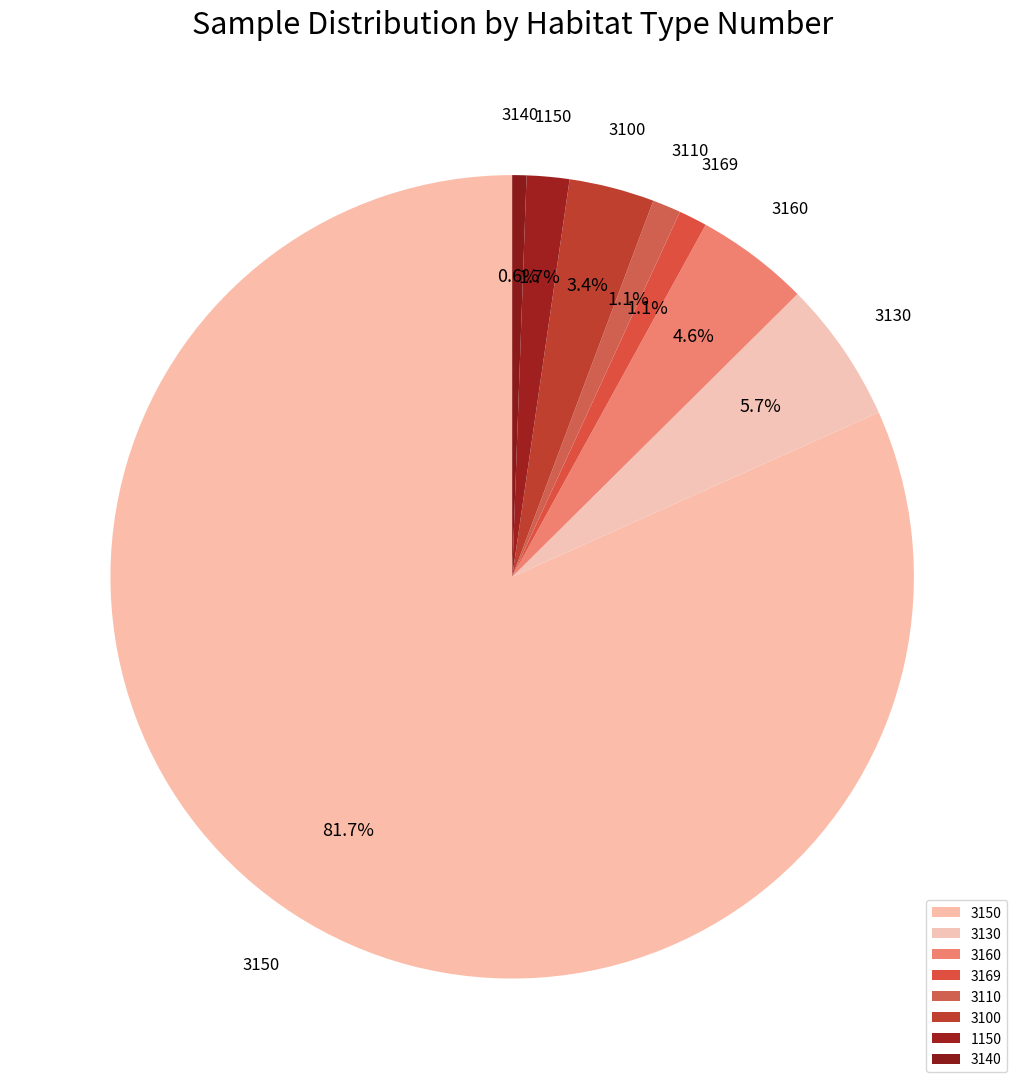

Is there any slice that represents more than half of the pie?

Yes